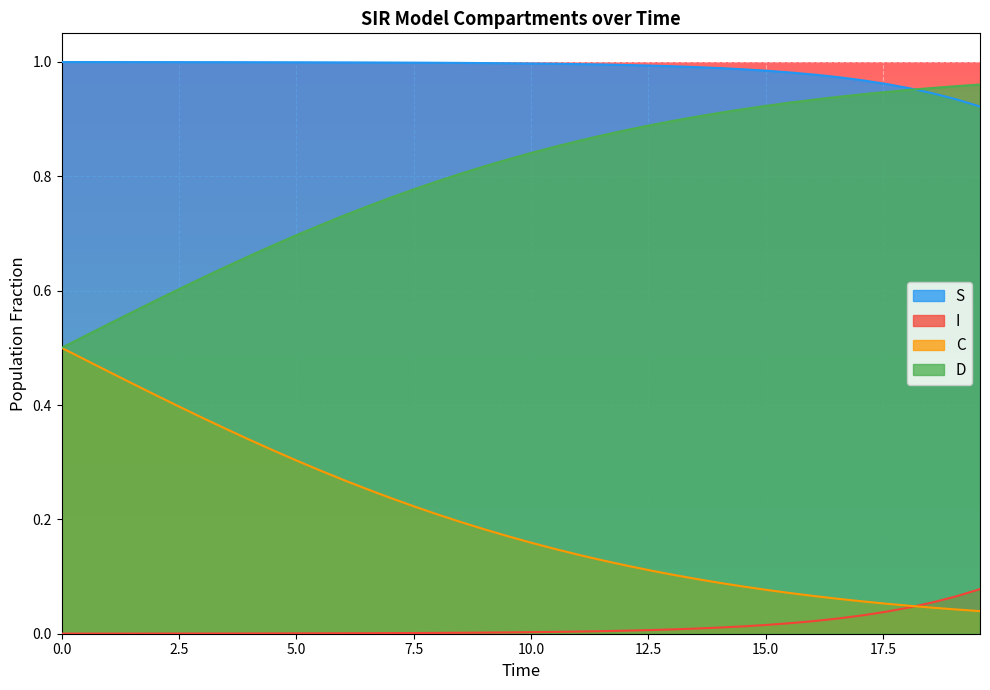

What are all the series names shown in the legend?

S, I, C, D